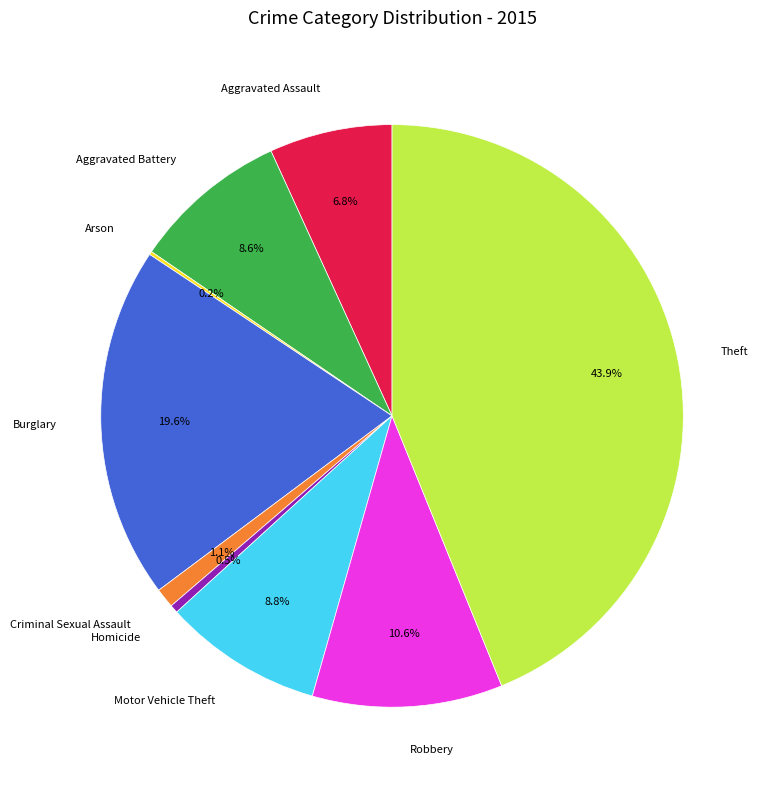

How much of the chart is everything except Theft?

56.1%